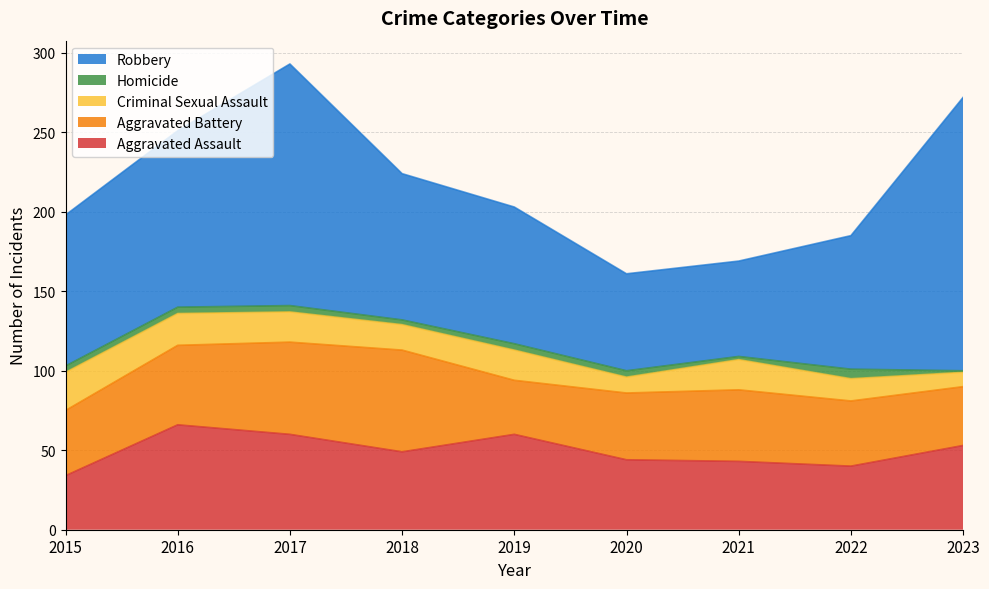

What is the value of the Criminal Sexual Assault point at the 1st from the left?

24